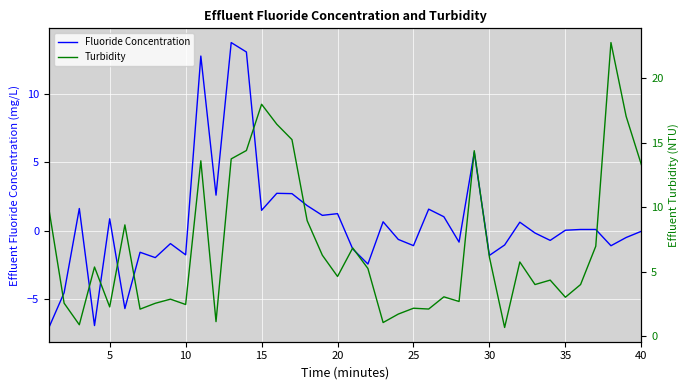

How many values in Fluoride Concentration are above zero?

20